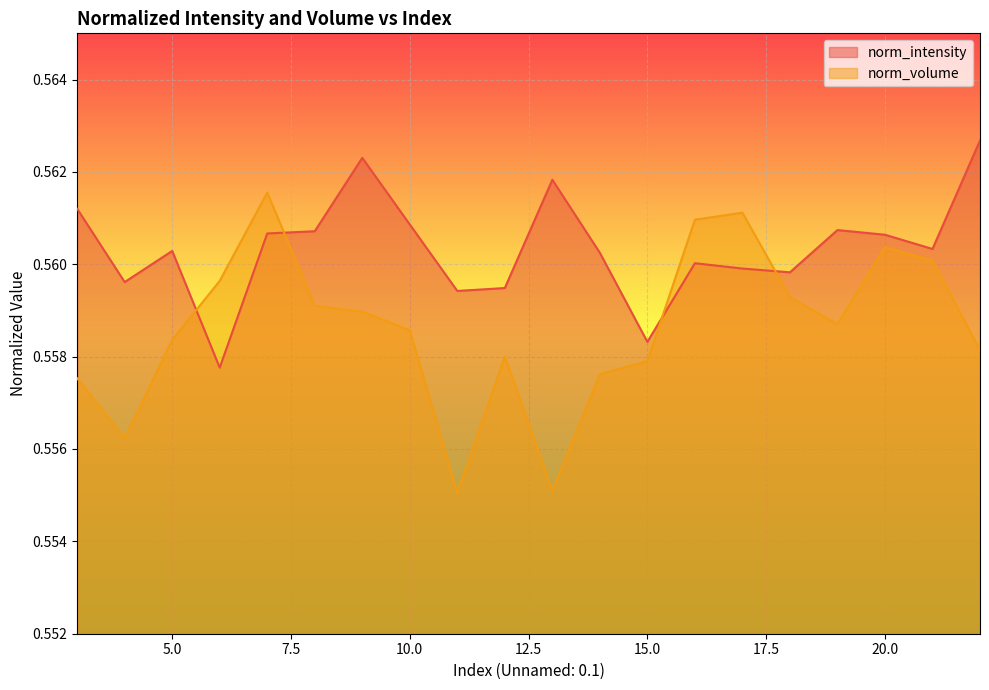

How many lines are shown in the chart?

2